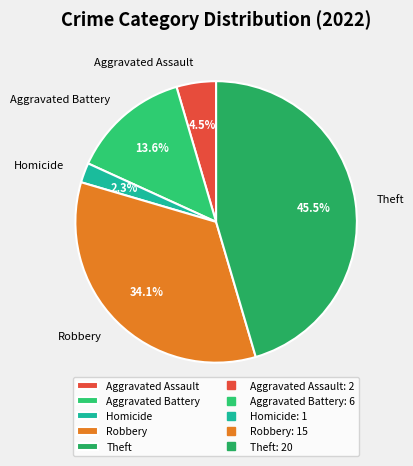

Rank the categories by value from lowest to highest.

Homicide, Aggravated Assault, Aggravated Battery, Robbery, Theft